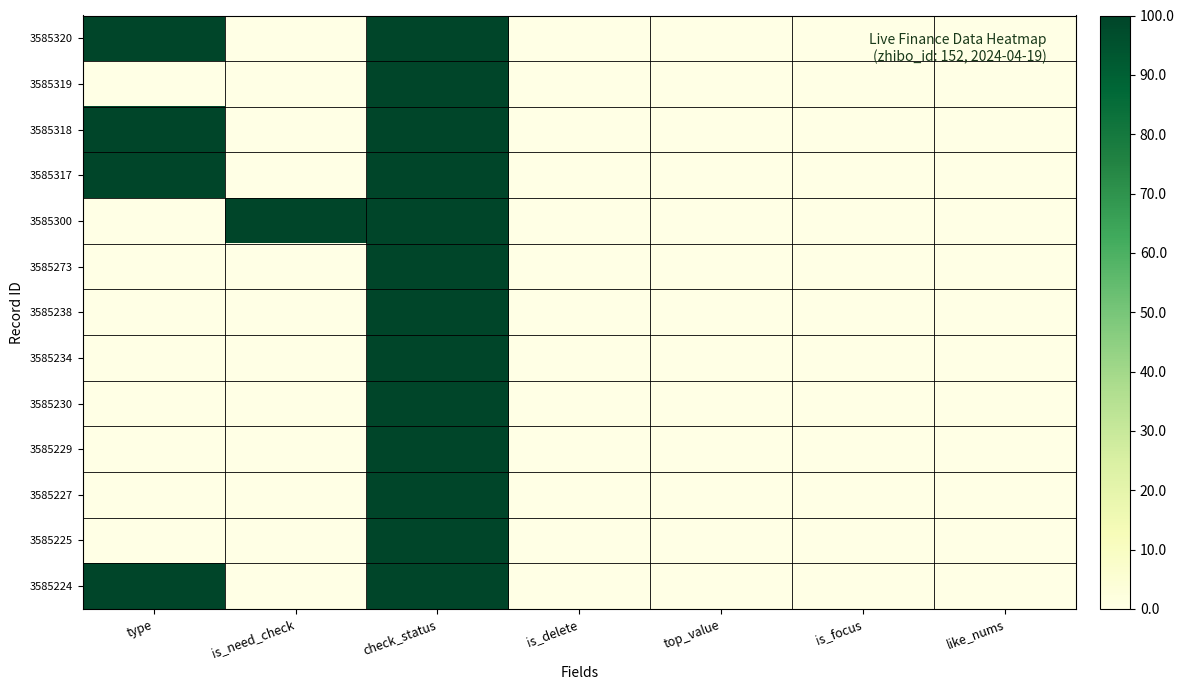

At which category does the chart reach its minimum across all series?

is_need_check